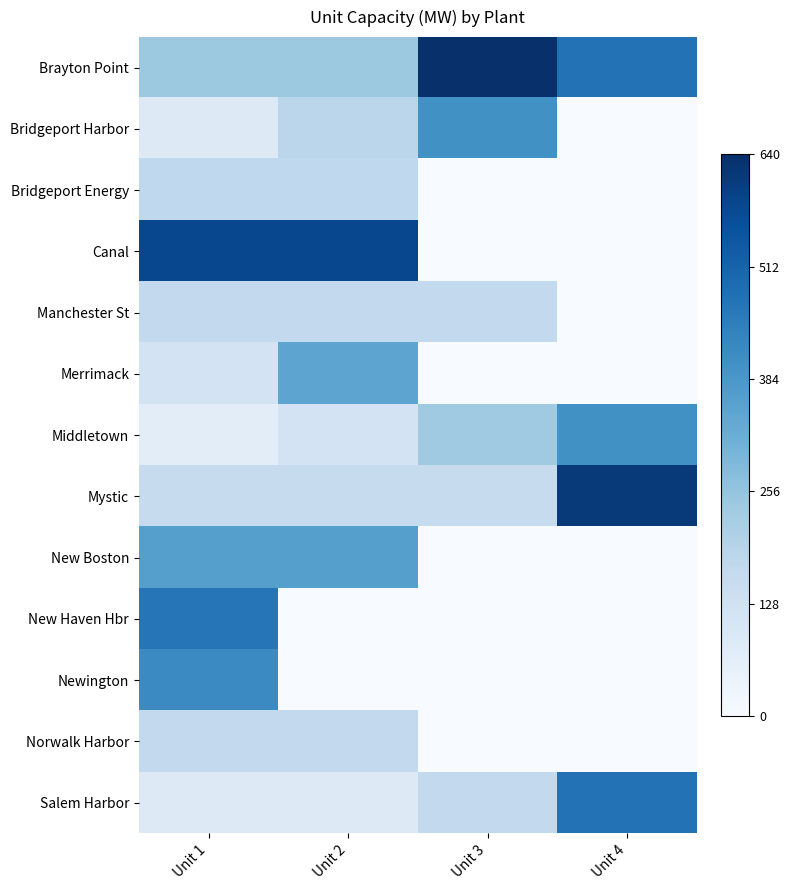

Between Unit 1 and Unit 4, which is larger?

Unit 4